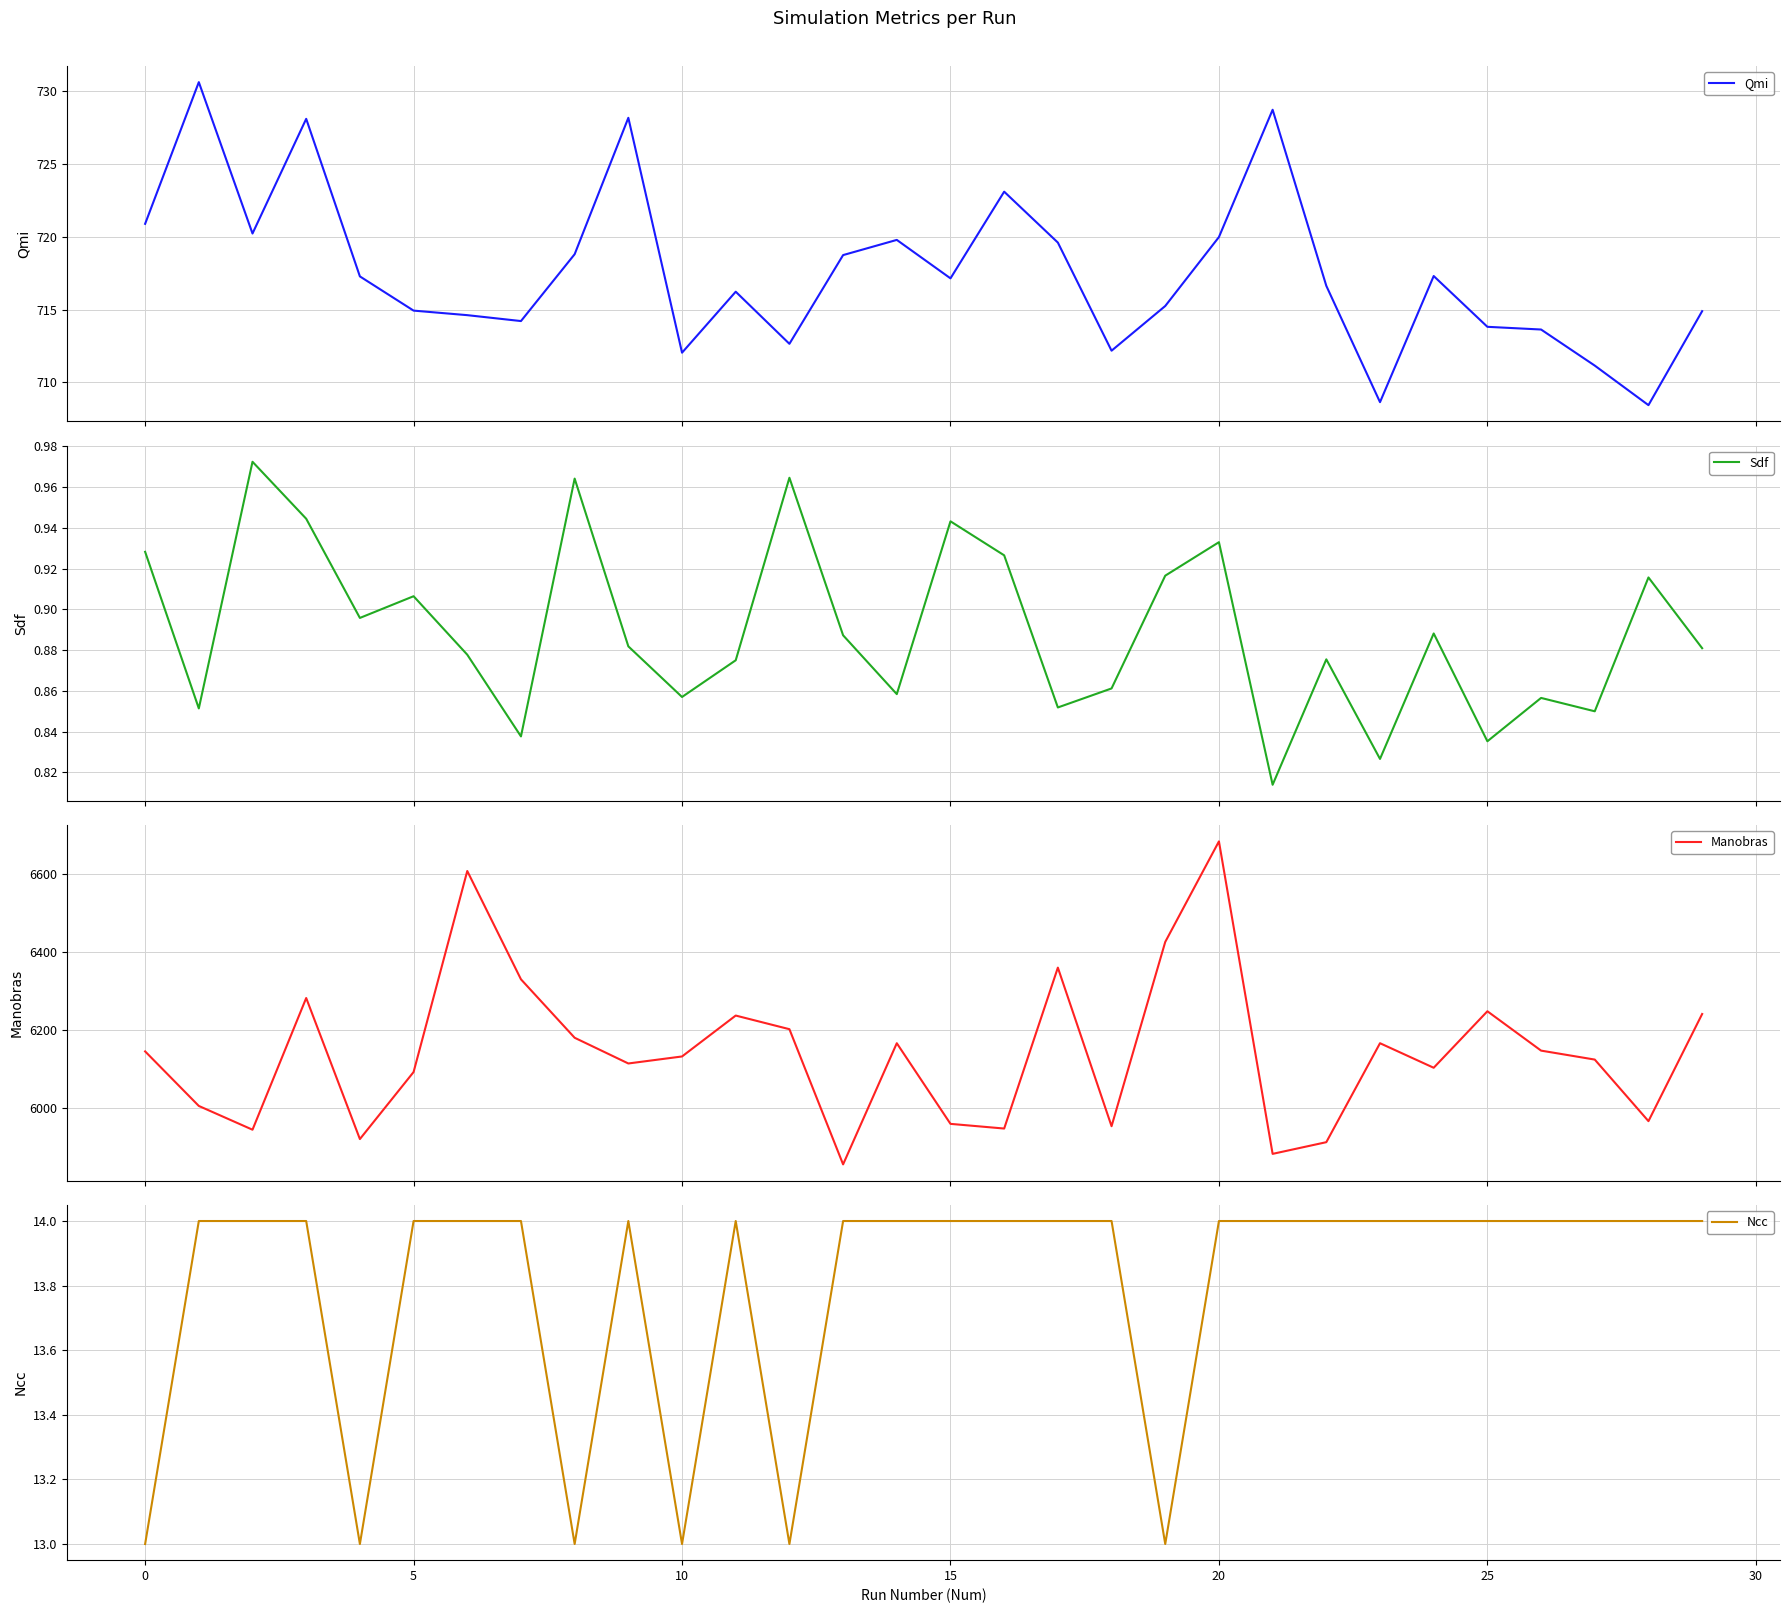

What is the maximum value for Manobras?

6684